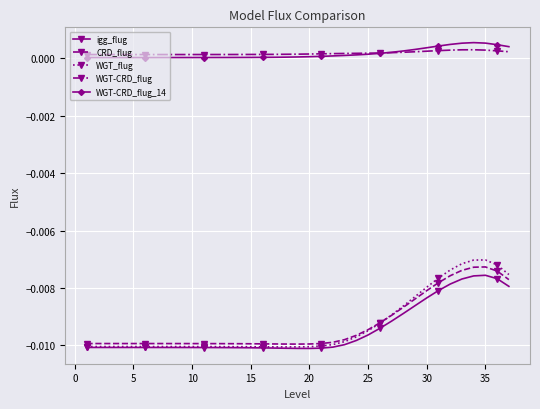

Which series has the widest spread of values?

WGT_flug